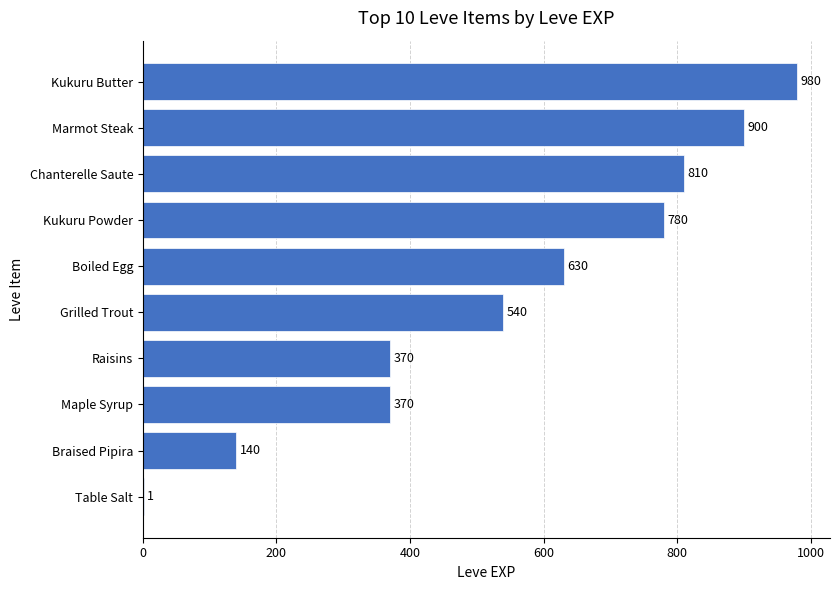

How many categories are shown in the chart?

10